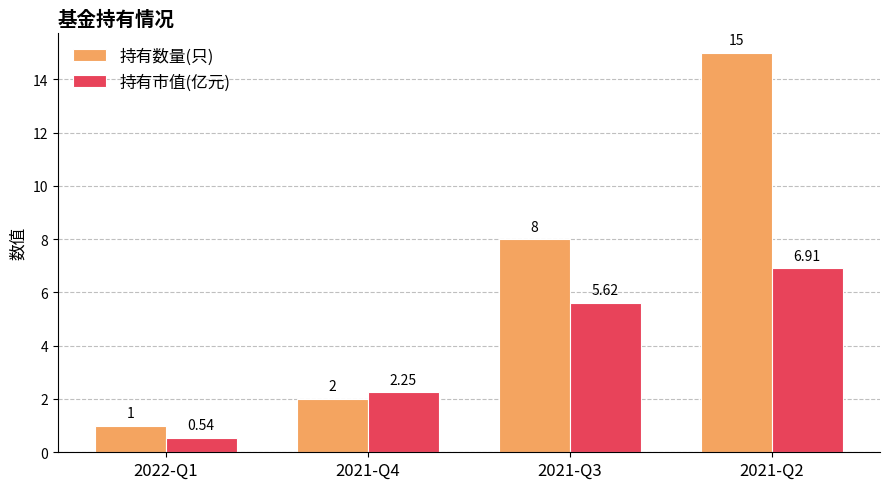

How many groups of bars are there?

4